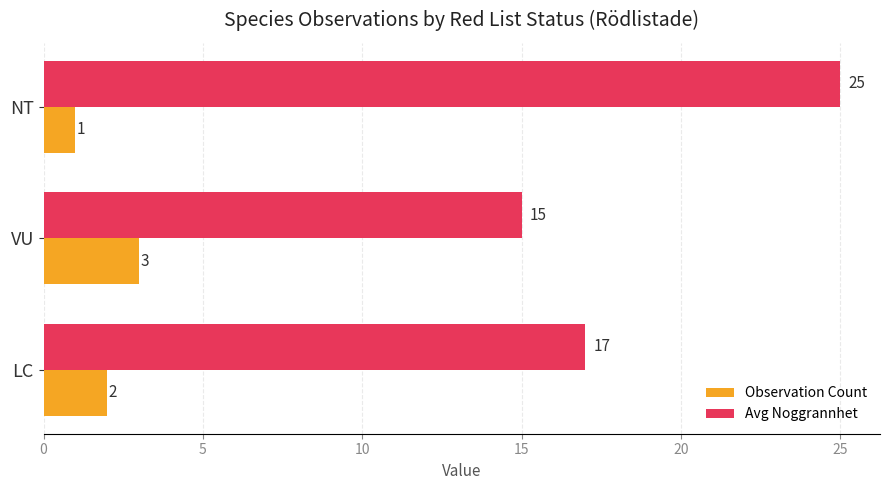

How many Observation Count values are between 1 and 3?

3